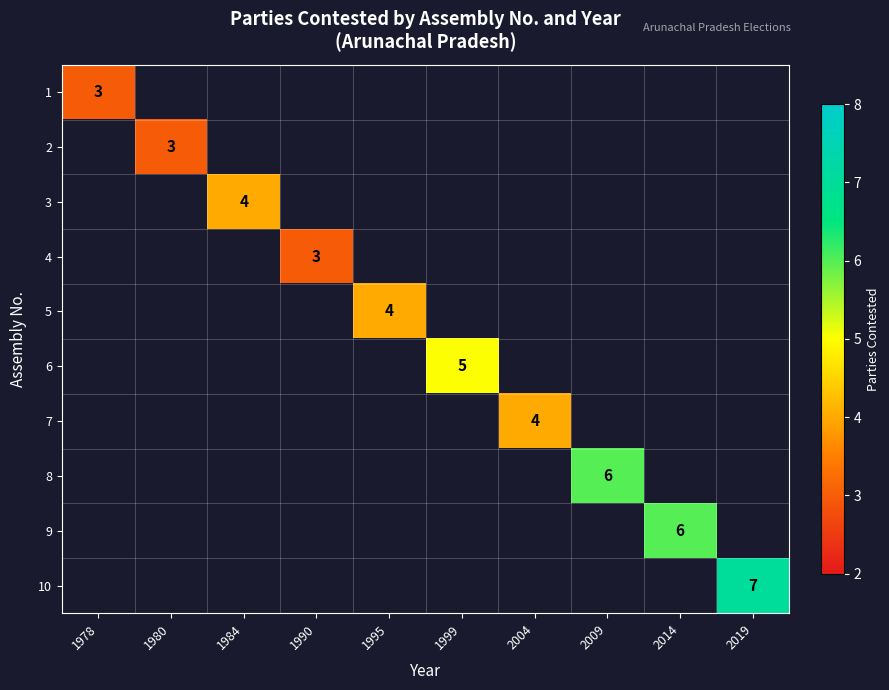

What is the minimum value shown in the chart?

3.0